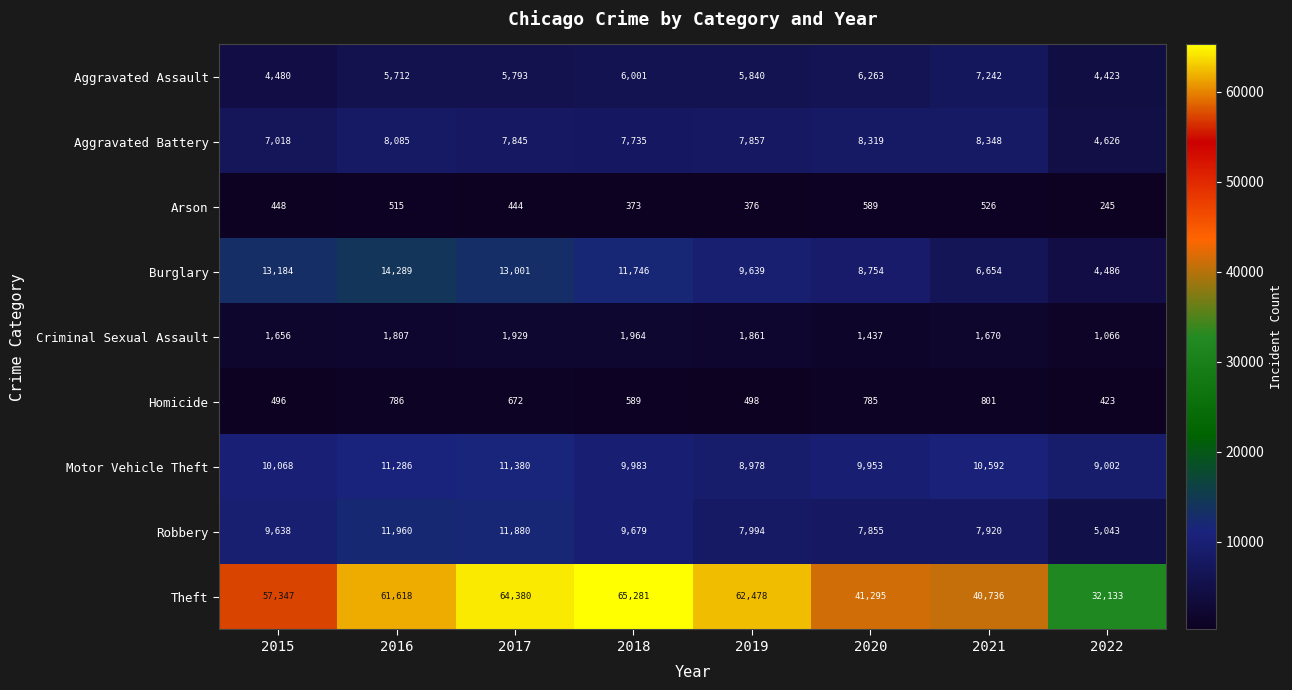

The Homicide series shows 471 at 2020. True or false?

False